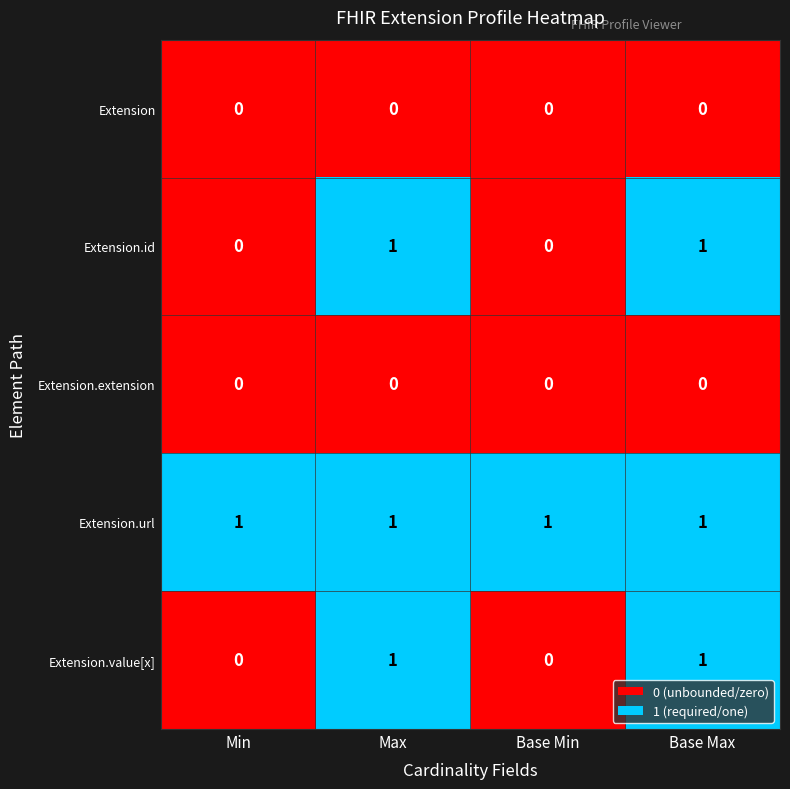

True or false: Extension has a value of 0 at Base Min.

True